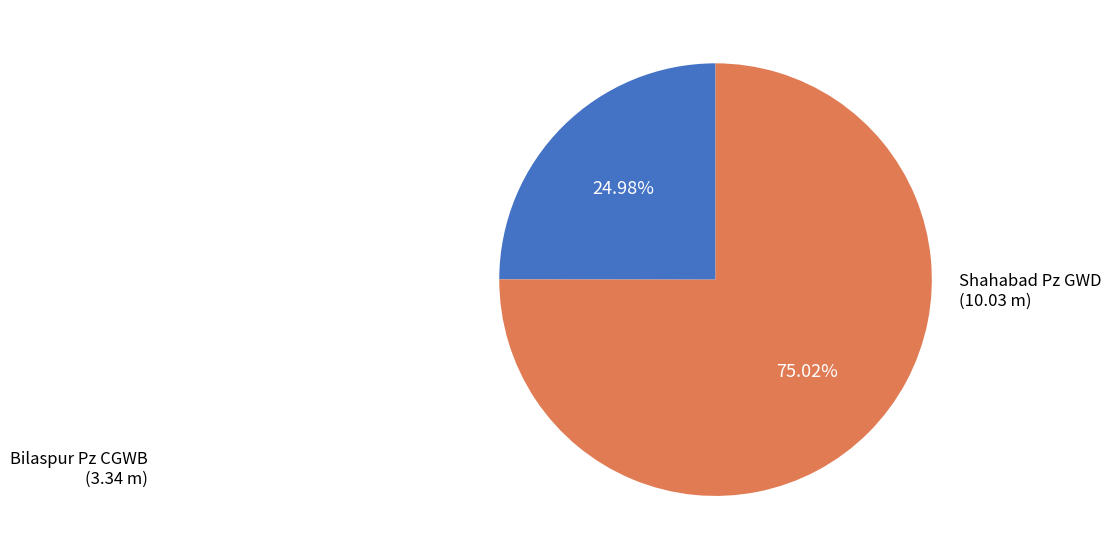

Count the number of slices in the pie.

2